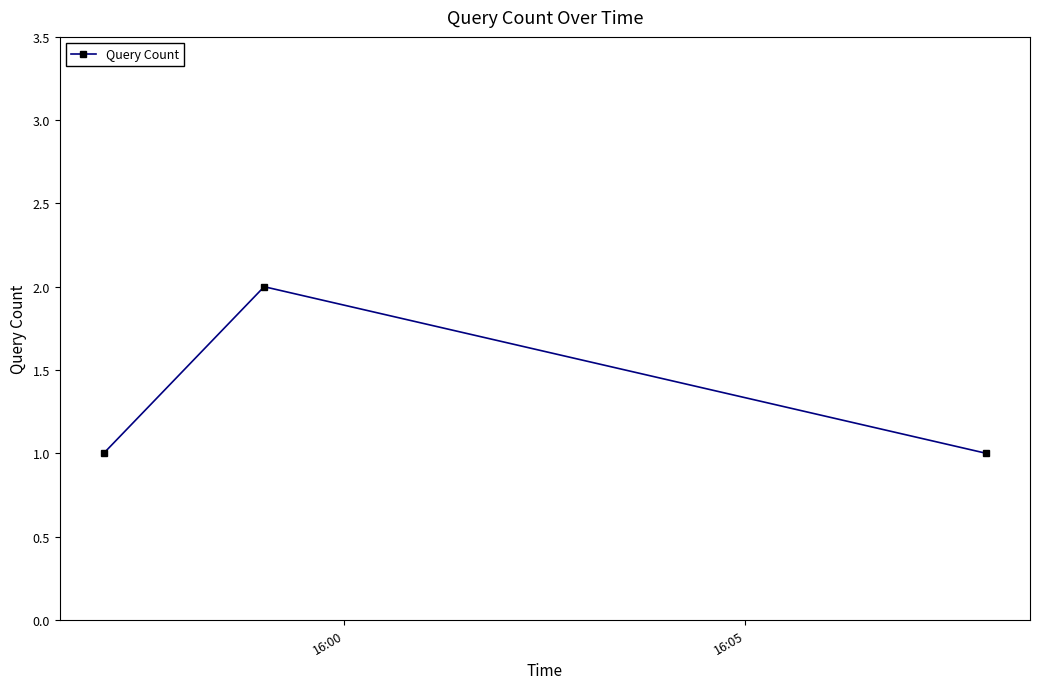

What is the difference between the maximum and minimum values?

1